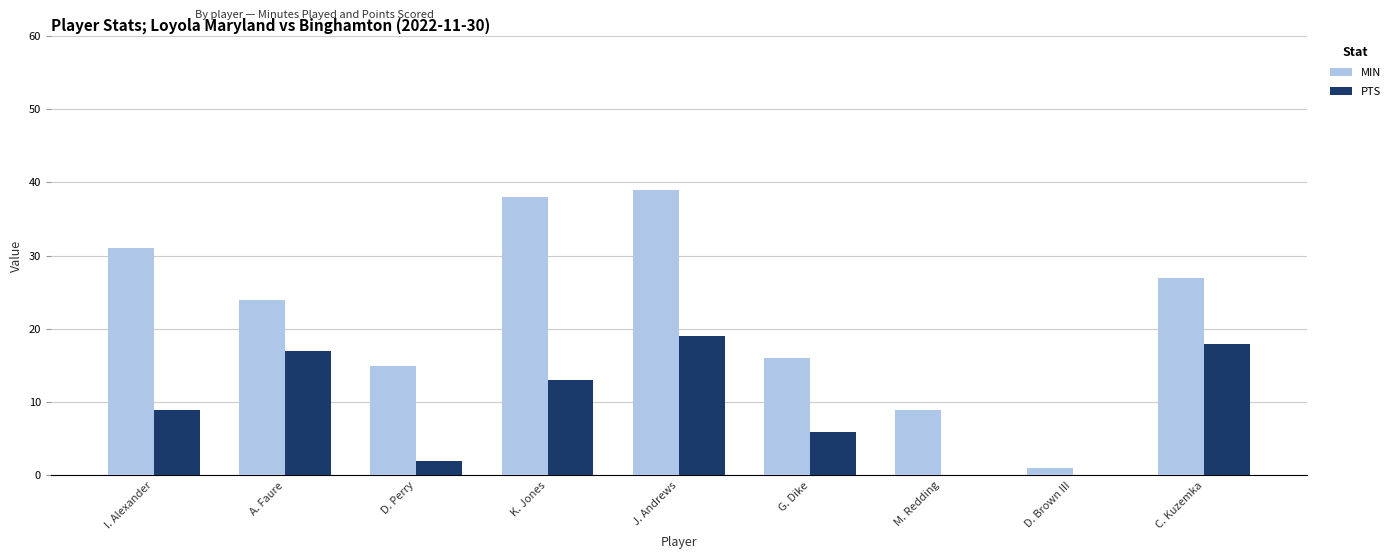

Is the value of PTS at J. Andrews greater than the value of MIN at M. Redding?

Yes